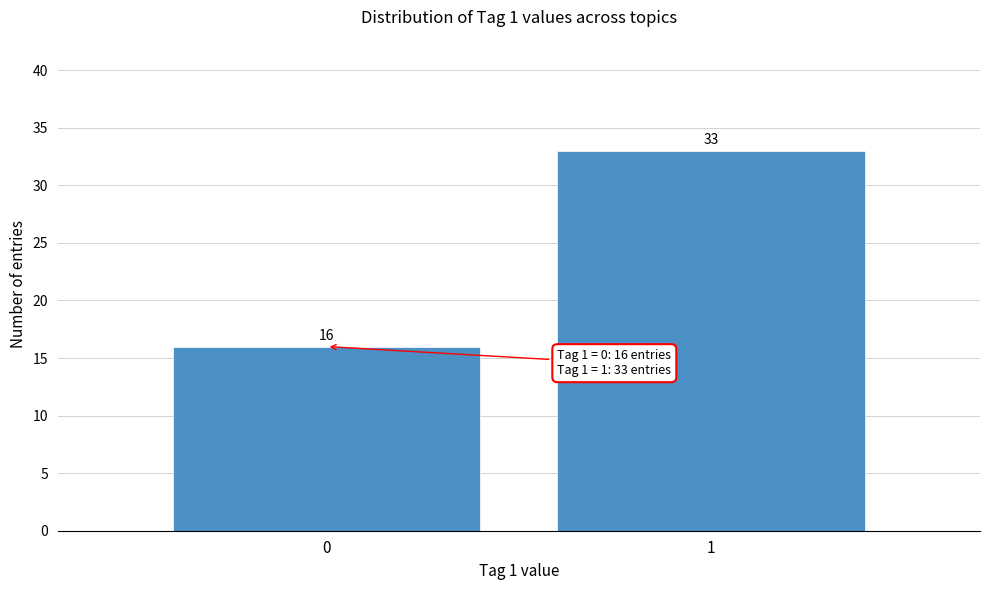

Reading right to left, what are all the values shown in this chart?

1=33	0=16